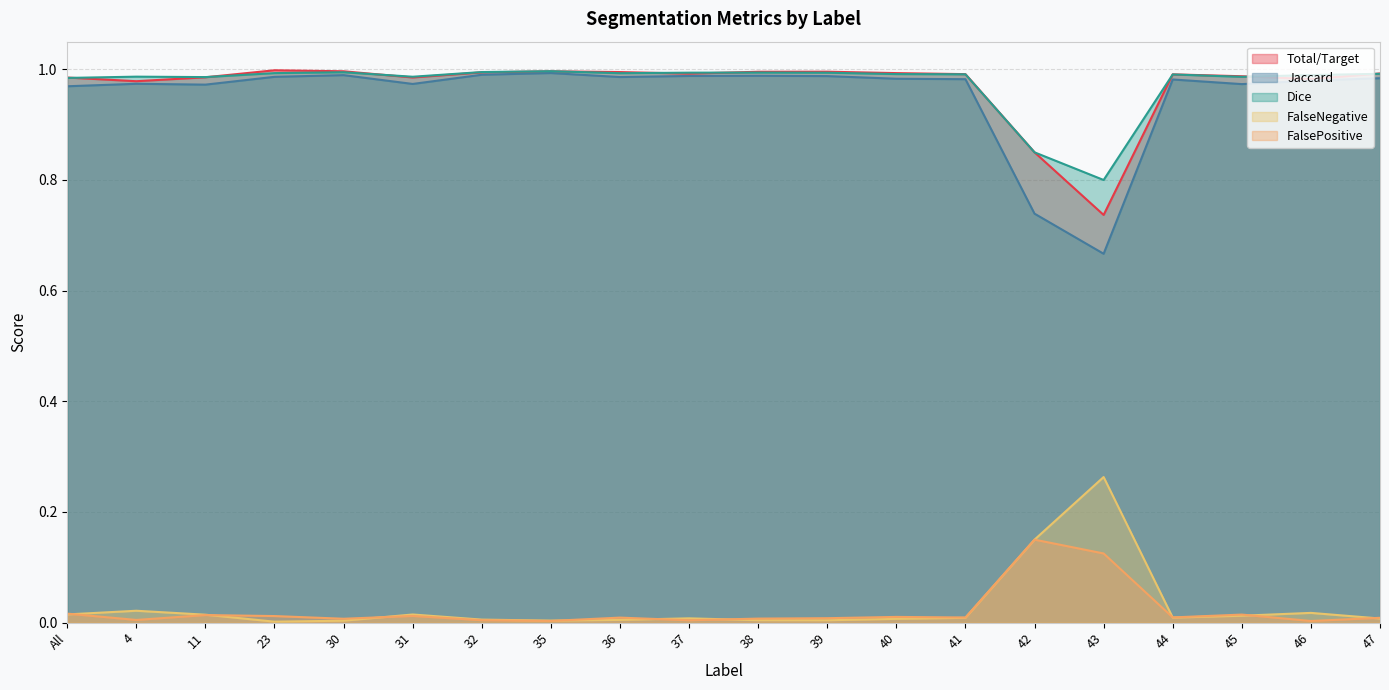

Count the number of data series in this chart.

5